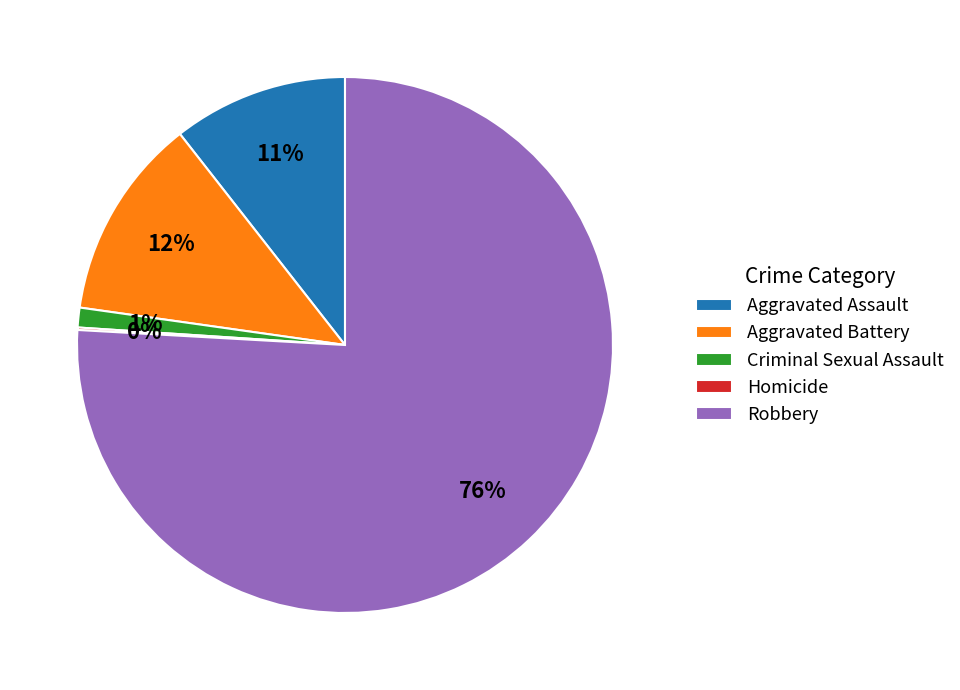

Which slice represents more than half of the pie?

Robbery